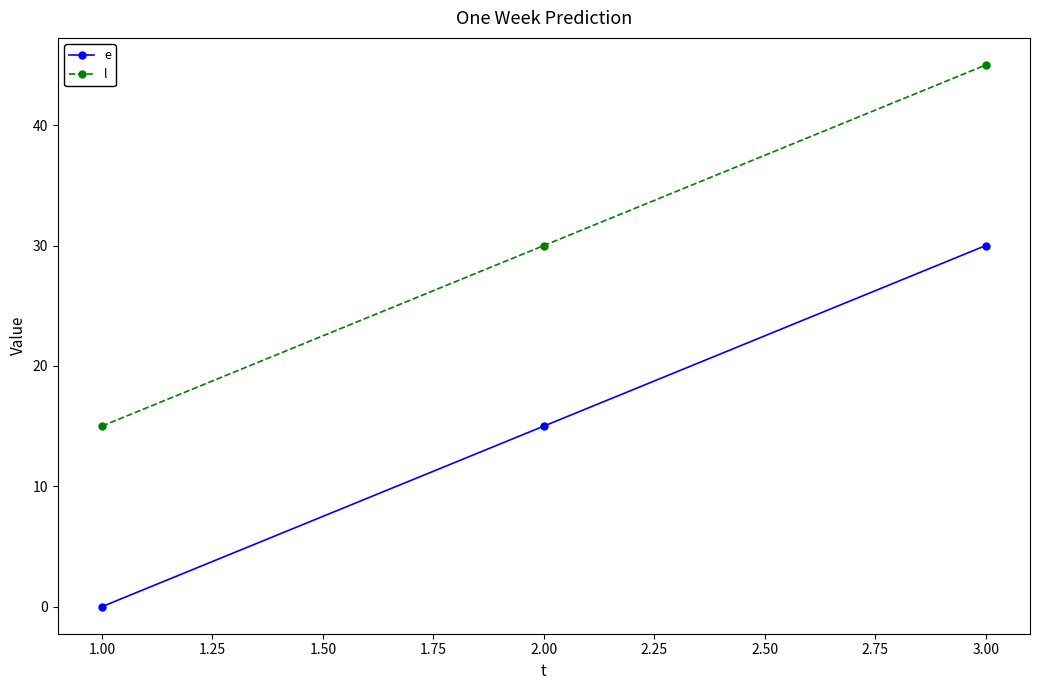

True or false: e has a value of 6 at 2.00.

False